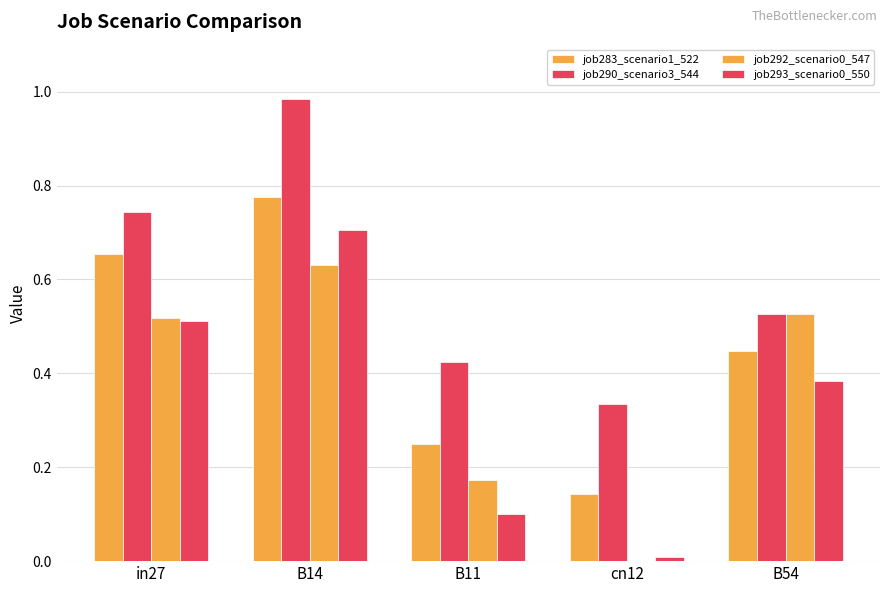

Which series has the largest total across all categories?

job290_scenario3_544